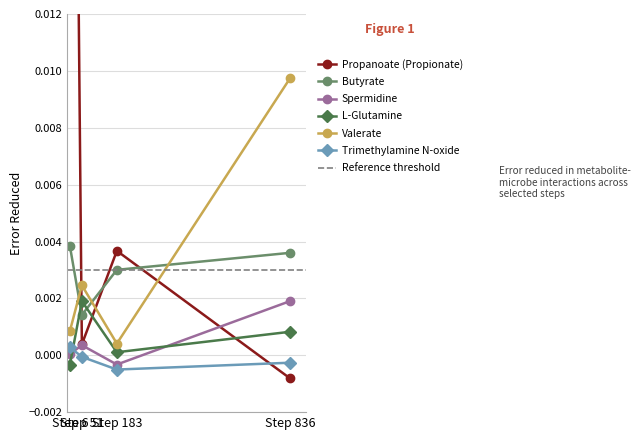

Which label corresponds to the smallest value in the chart?

Step 836